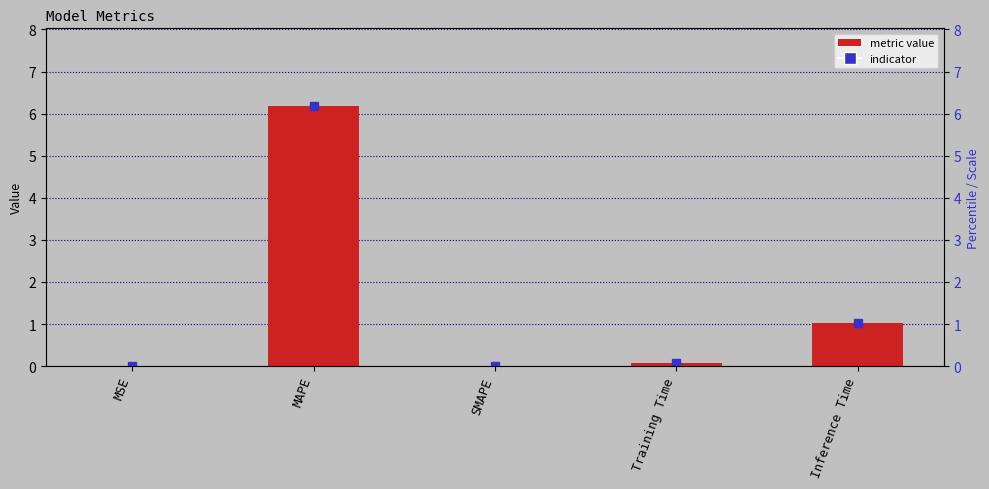

What is the average value?

1.5